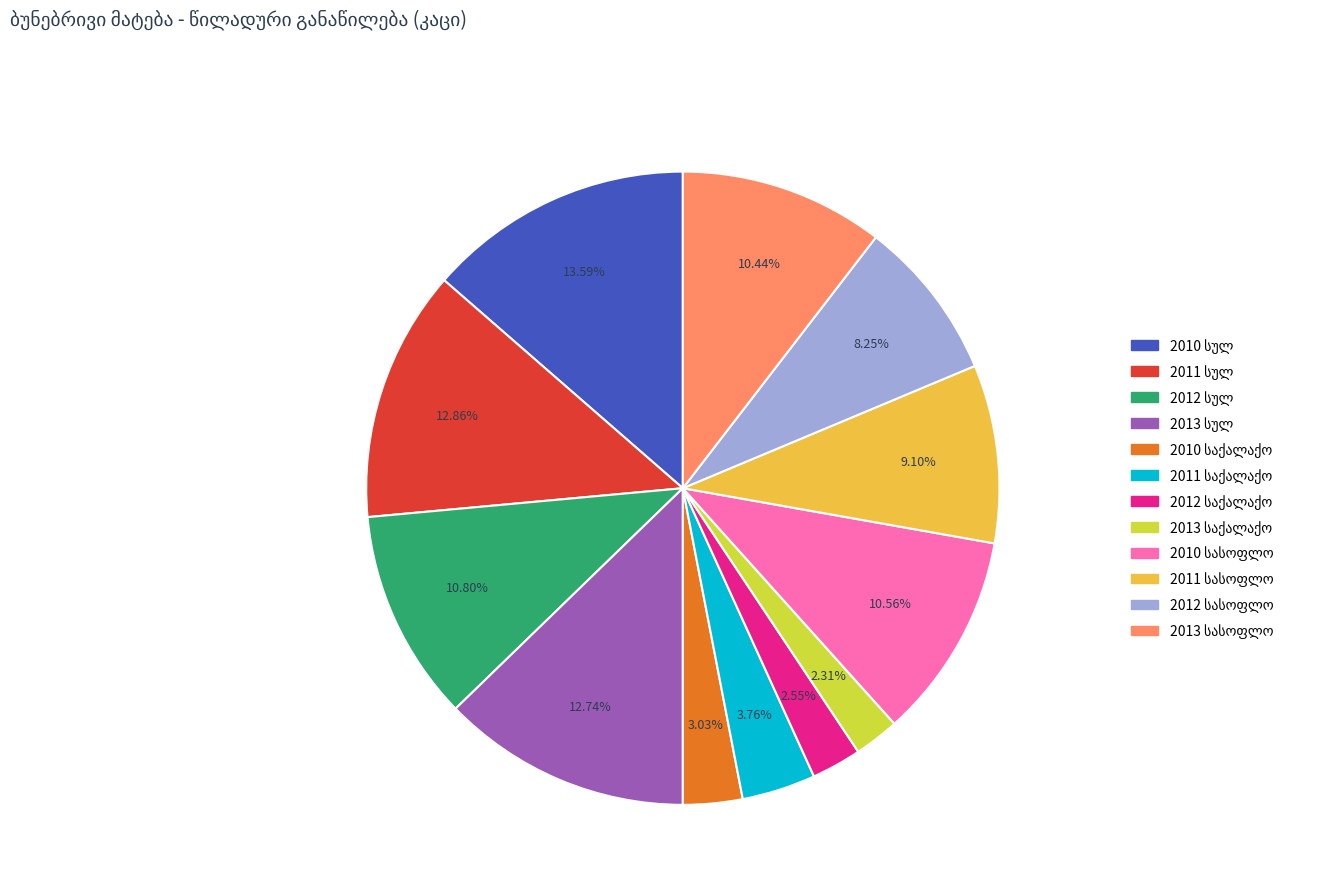

To the nearest percent, what portion does 2013 საქალაქო represent?

2%